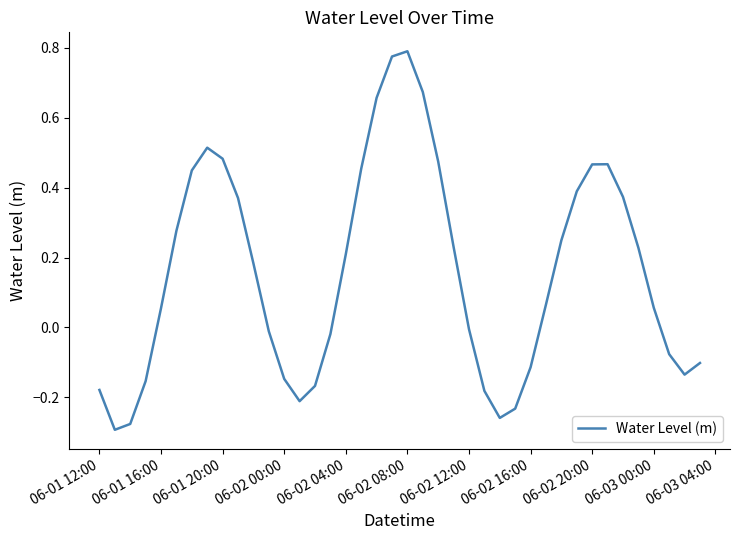

What is the value of the 17th point from the left?

0.2